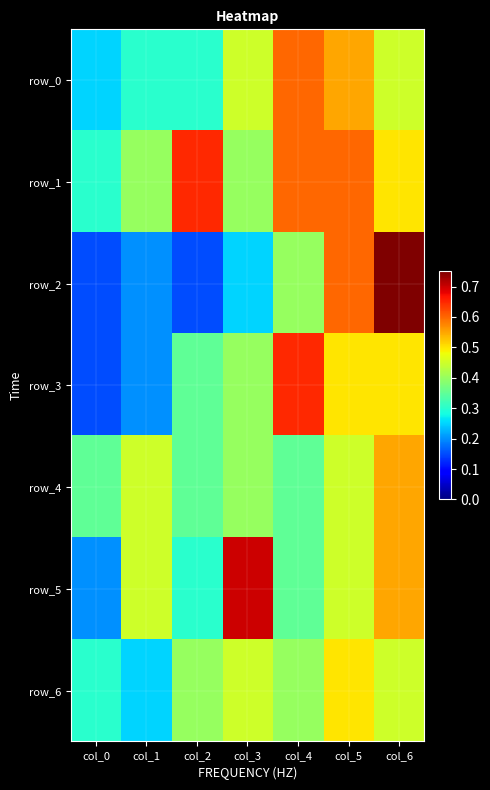

What is the total value across all series at col_5?

3.6